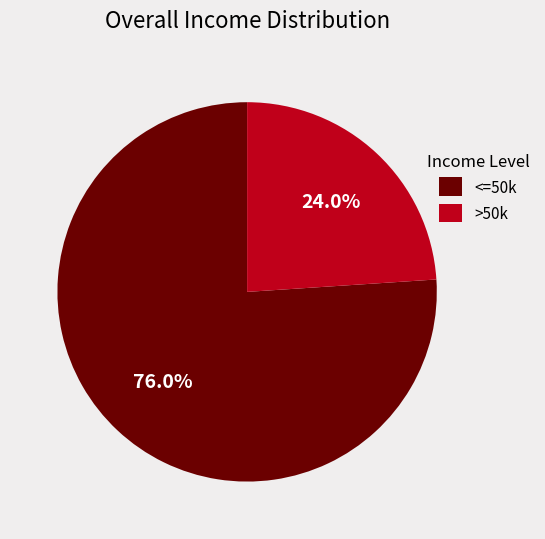

What is the smallest slice in the pie chart?

>50k